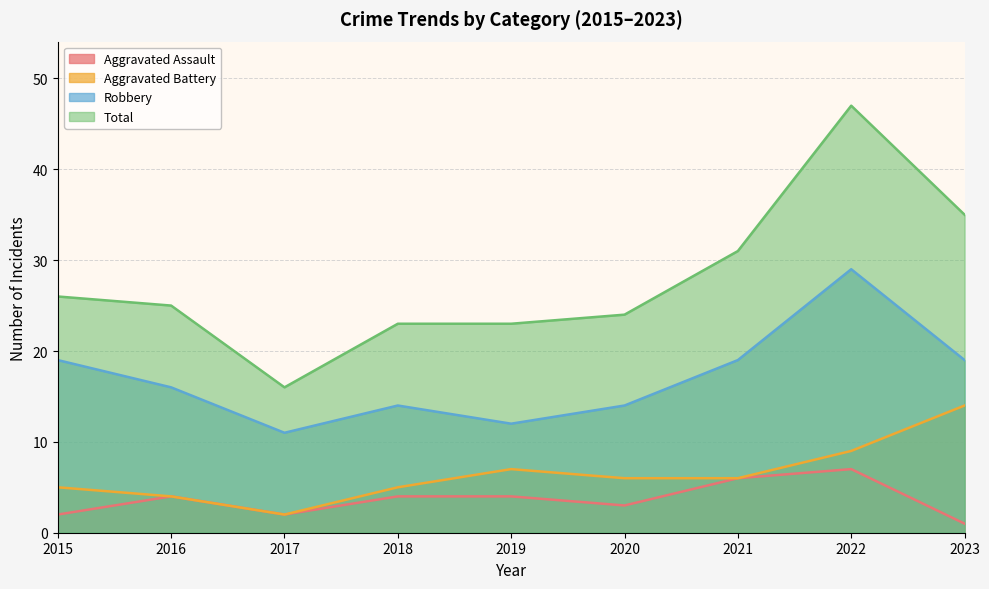

Where is Total nearest to the value 31?

2021